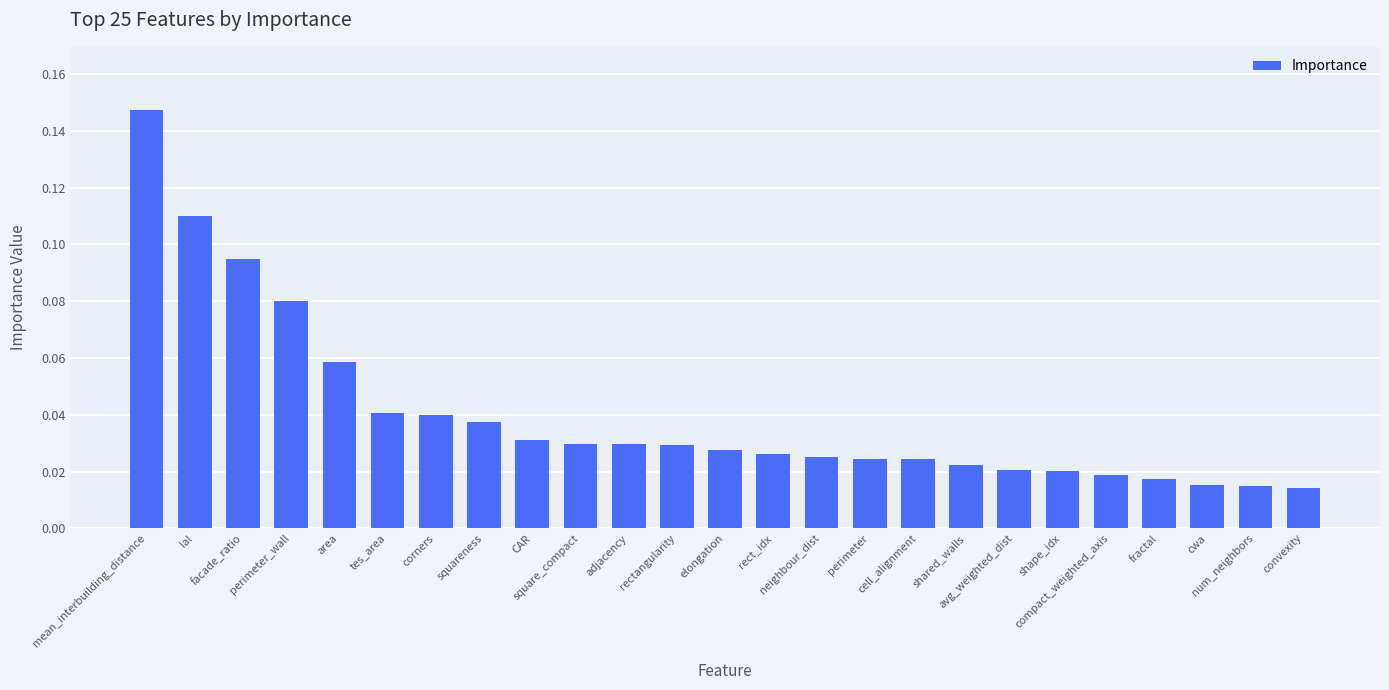

How many values are between 0 and 1?

25